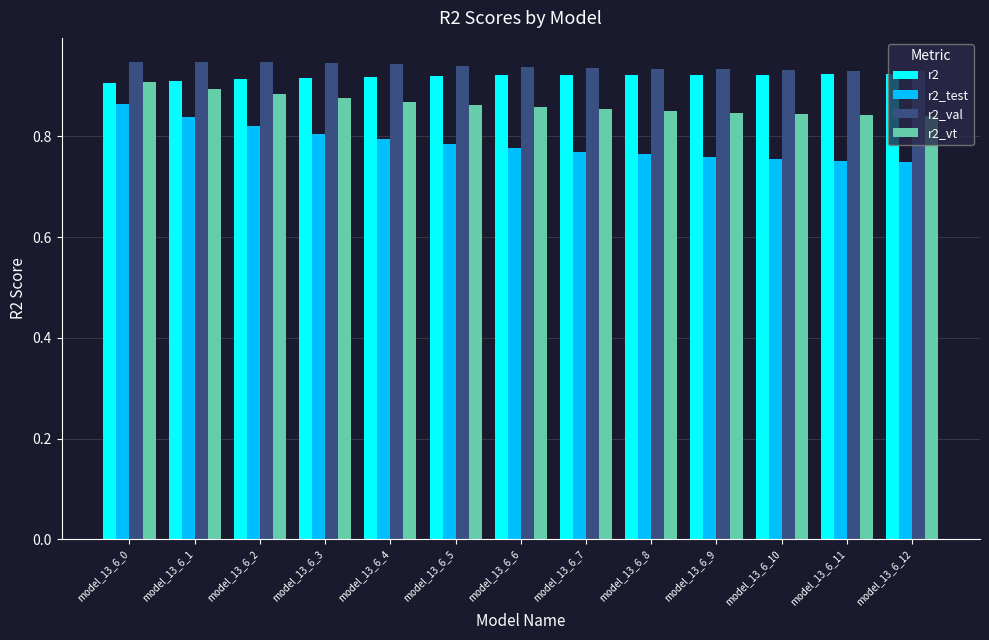

Does the chart contain any negative values?

No